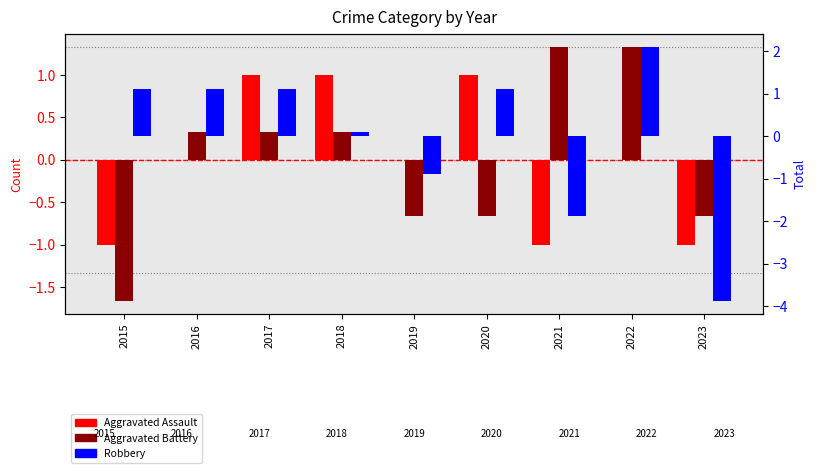

The value of Aggravated Battery at 2020 is -0.3. True or false?

False